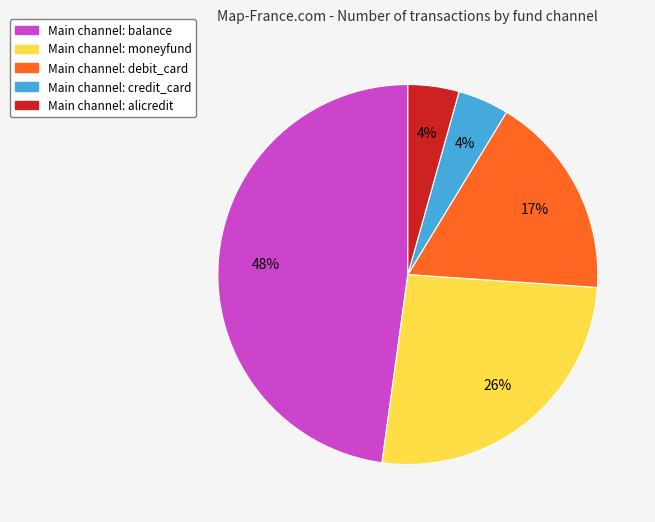

Is there a majority slice in this chart?

No